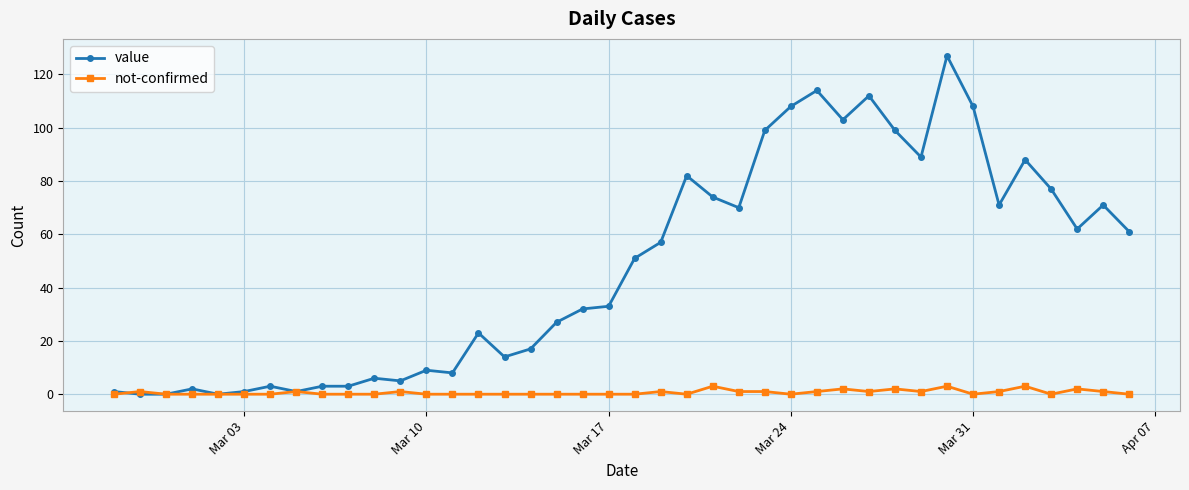

What is the greatest value displayed?

127